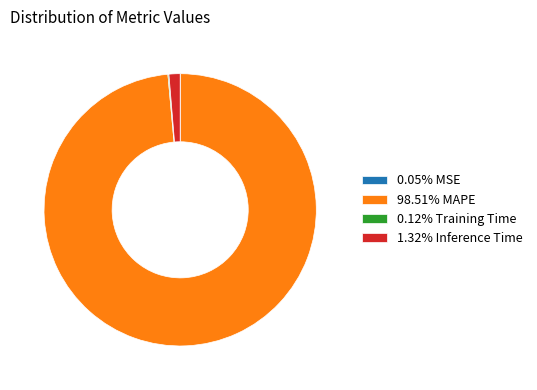

Is there a majority slice in this chart?

Yes